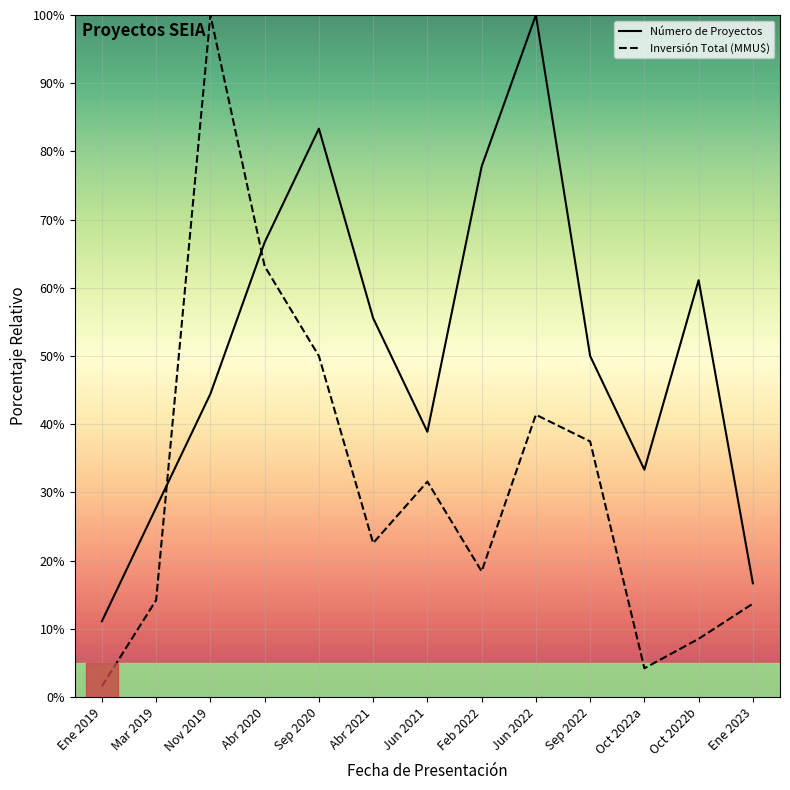

Rank the categories by Inversión Total (MMU$) value from lowest to highest.

Ene 2019, Oct 2022a, Oct 2022b, Ene 2023, Mar 2019, Feb 2022, Abr 2021, Jun 2021, Sep 2022, Jun 2022, Sep 2020, Abr 2020, Nov 2019